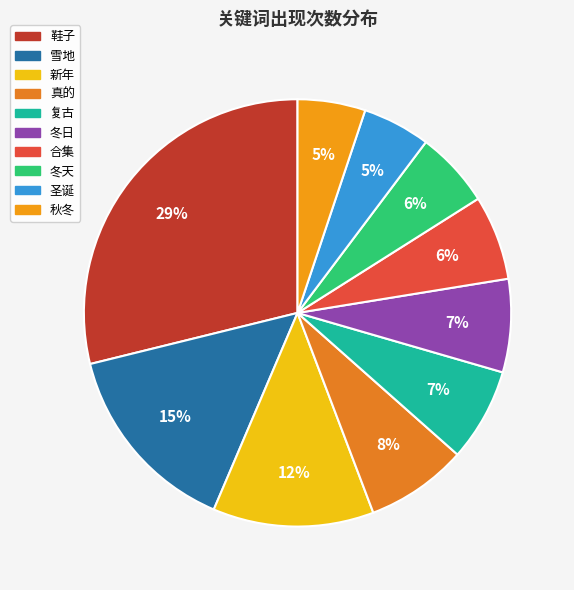

Count the number of slices in the pie.

10